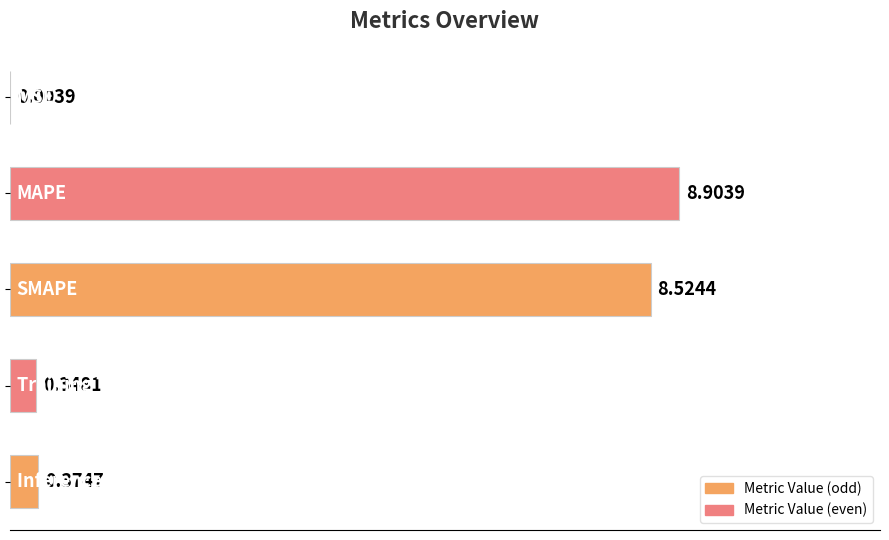

What is the greatest value displayed?

8.9